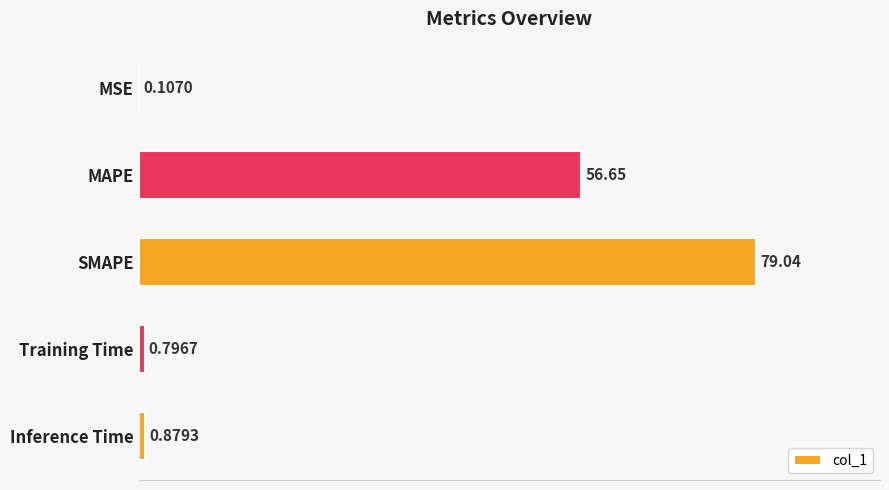

Which label corresponds to the largest value in the chart?

SMAPE